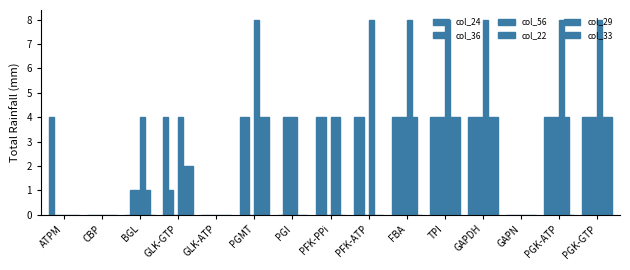

Reading right to left, transcribe all the data shown in this chart.

col_24: PGK-GTP=4	PGK-ATP=4	GAPN=0	GAPDH=4	TPI=4	FBA=4	PFK-ATP=4	PFK-PPi=4	PGI=0	PGMT=4	GLK-ATP=0	GLK-GTP=4	BGL=0	CBP=0	ATPM=4
col_36: PGK-GTP=4	PGK-ATP=4	GAPN=0	GAPDH=4	TPI=4	FBA=4	PFK-ATP=4	PFK-PPi=4	PGI=4	PGMT=4	GLK-ATP=0	GLK-GTP=1	BGL=1	CBP=0	ATPM=0
col_56: PGK-GTP=4	PGK-ATP=4	GAPN=0	GAPDH=4	TPI=4	FBA=4	PFK-ATP=0	PFK-PPi=0	PGI=4	PGMT=0	GLK-ATP=0	GLK-GTP=0	BGL=1	CBP=0	ATPM=0
col_22: PGK-GTP=8	PGK-ATP=8	GAPN=0	GAPDH=8	TPI=8	FBA=8	PFK-ATP=8	PFK-PPi=4	PGI=4	PGMT=8	GLK-ATP=0	GLK-GTP=4	BGL=4	CBP=0	ATPM=0
col_29: PGK-GTP=4	PGK-ATP=4	GAPN=0	GAPDH=4	TPI=4	FBA=4	PFK-ATP=0	PFK-PPi=4	PGI=0	PGMT=4	GLK-ATP=0	GLK-GTP=2	BGL=1	CBP=0	ATPM=0
col_33: PGK-GTP=4	PGK-ATP=0	GAPN=0	GAPDH=4	TPI=4	FBA=0	PFK-ATP=0	PFK-PPi=0	PGI=0	PGMT=4	GLK-ATP=0	GLK-GTP=2	BGL=0	CBP=0	ATPM=0